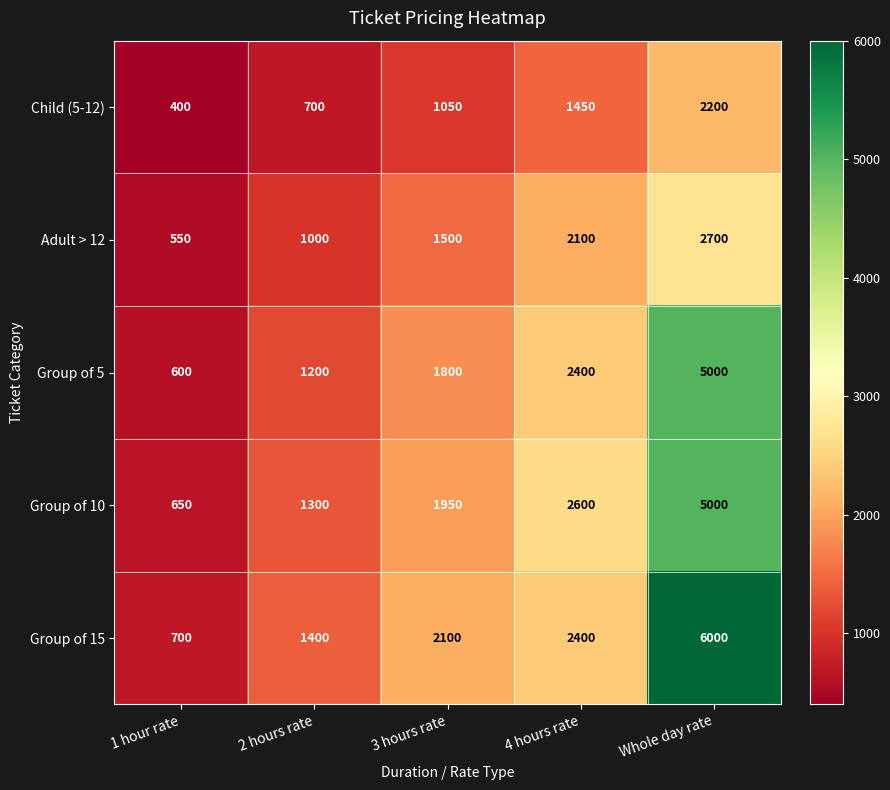

Rank the series at 2 hours rate from highest to lowest value.

Group of 15, Group of 10, Group of 5, Adult > 12, Child (5-12)